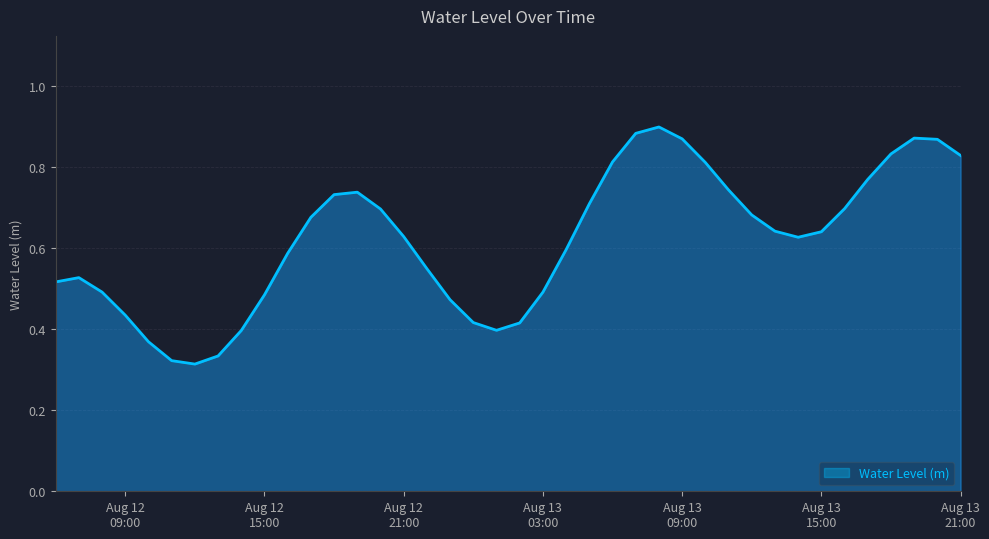

What is the label of the 30th point from the left?

2024-08-13 11:00:00